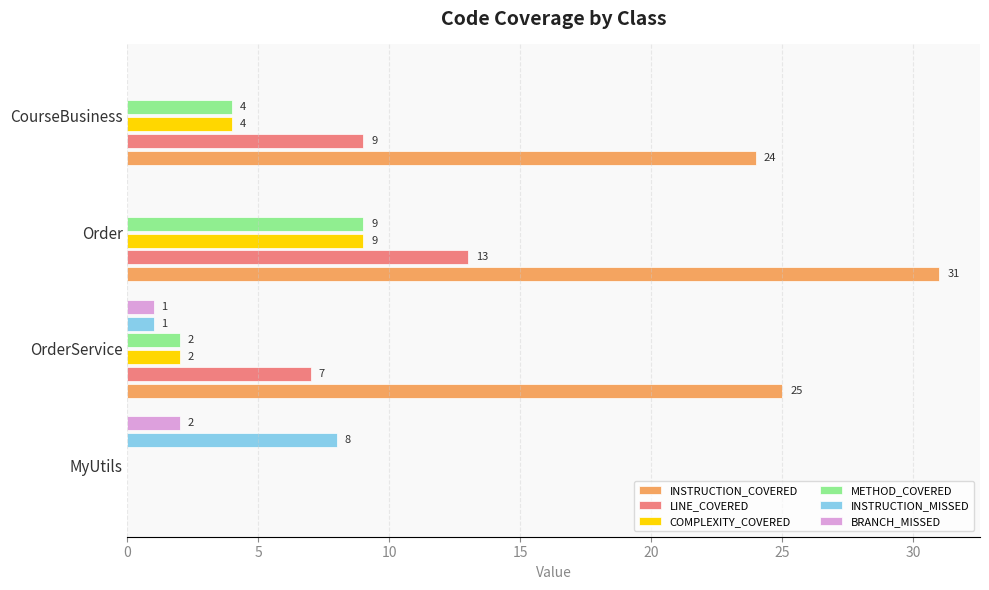

At which label is BRANCH_MISSED closest to 1?

OrderService